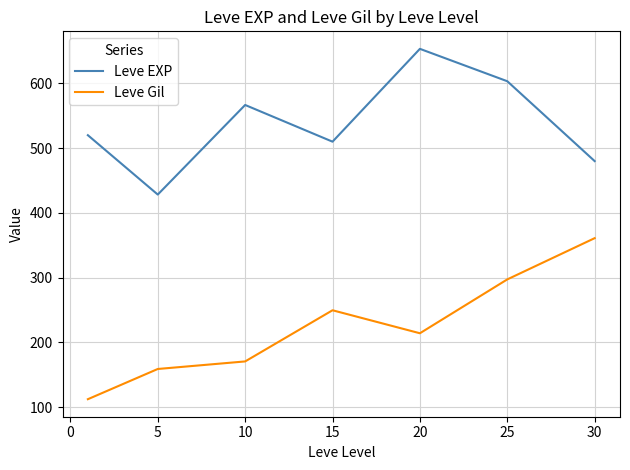

Reading left to right, what are all the values shown in this chart?

Leve EXP: 520.0	428.3	566.7	510.0	653.3	603.3	480.0
Leve Gil: 112.3	159.0	170.7	249.7	214.2	297.3	361.0